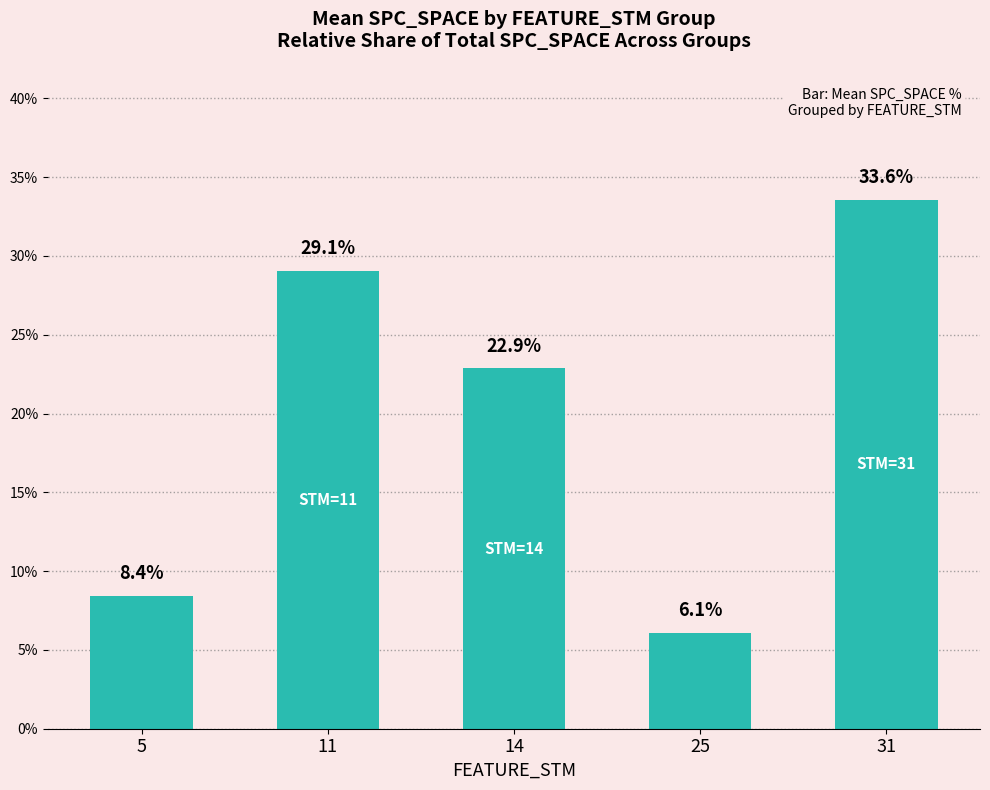

How many bars are there in total?

5